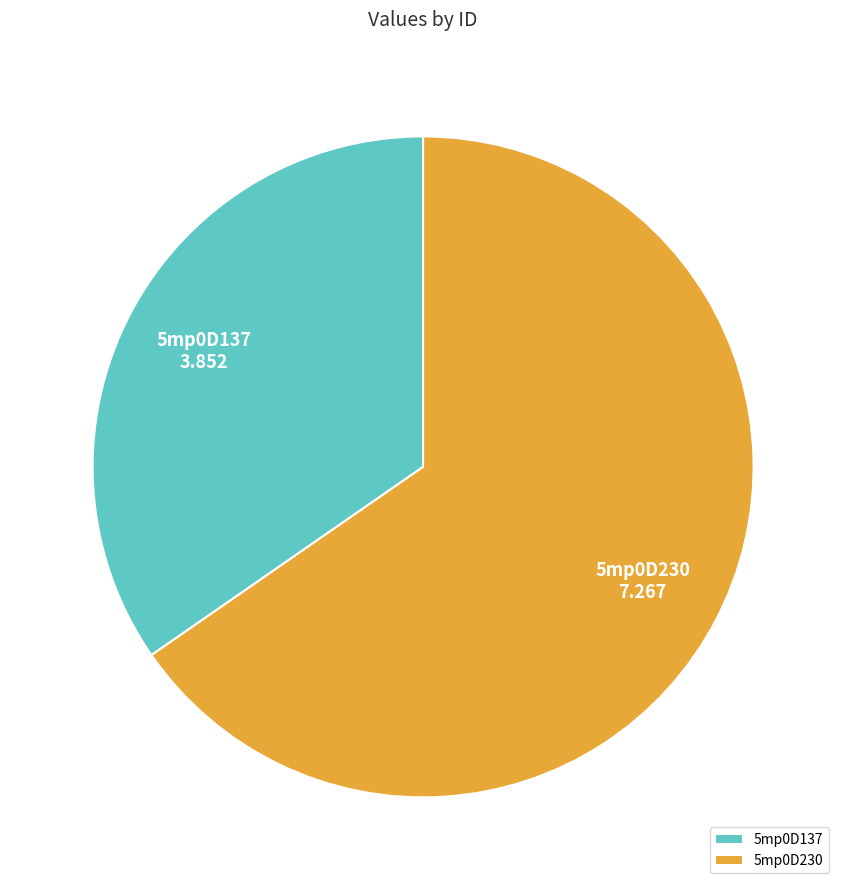

Which slice is the largest?

5mp0D230